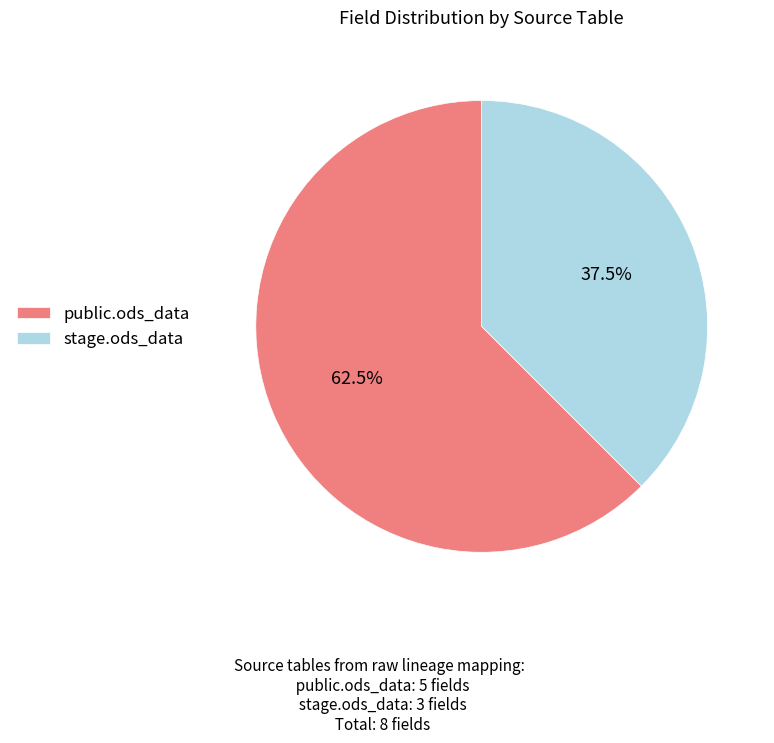

How many segments does this pie chart have?

2